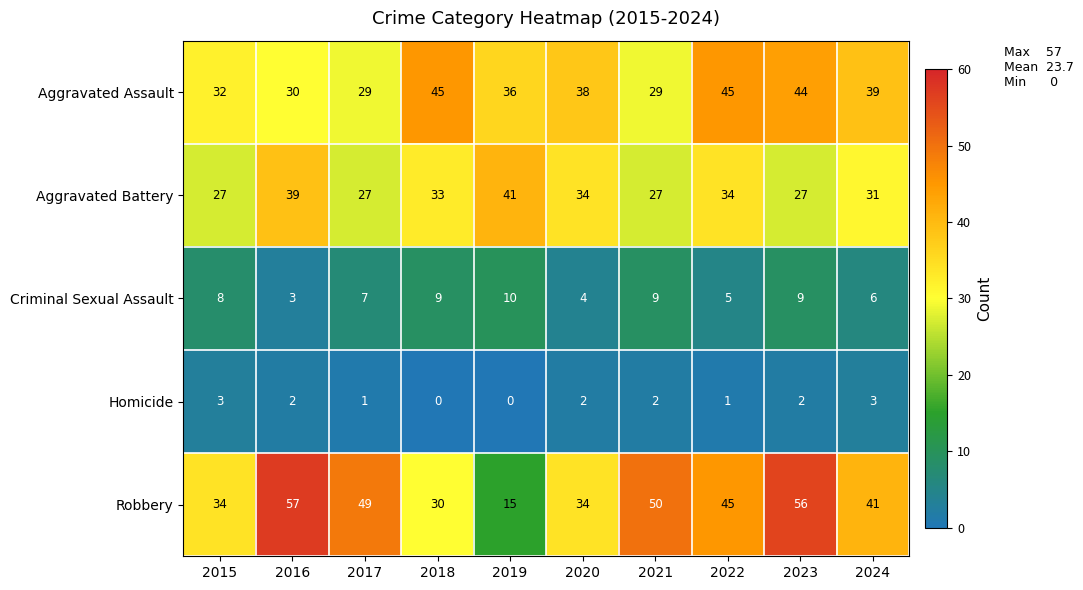

Which series has the widest spread of values?

Robbery